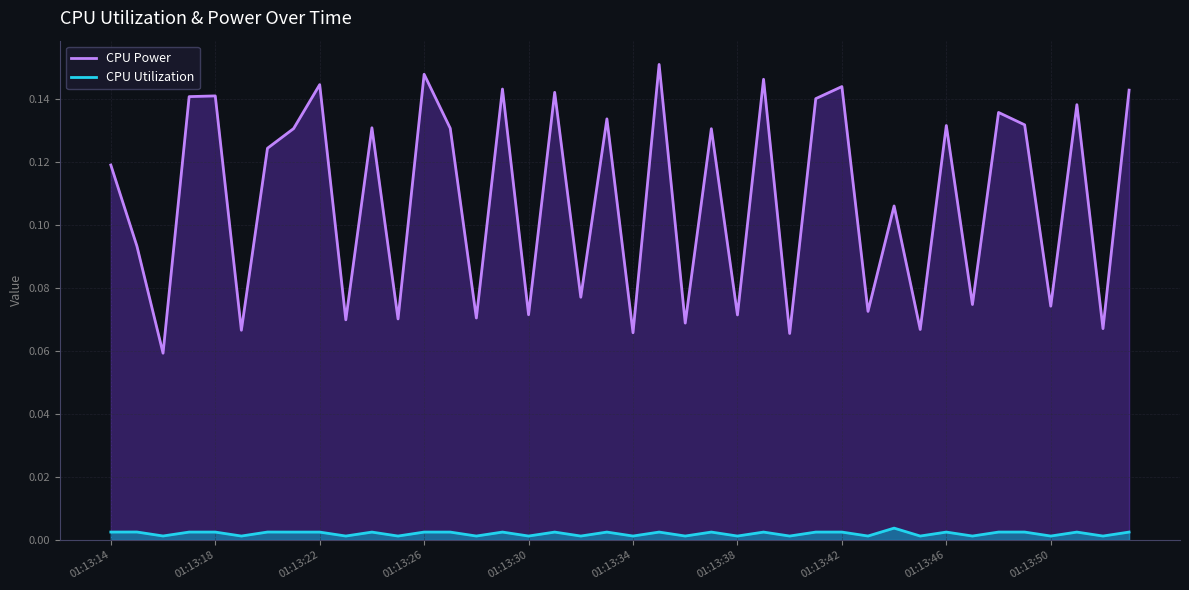

List the series in order of their peak value, highest first.

CPU Power, CPU Utilization